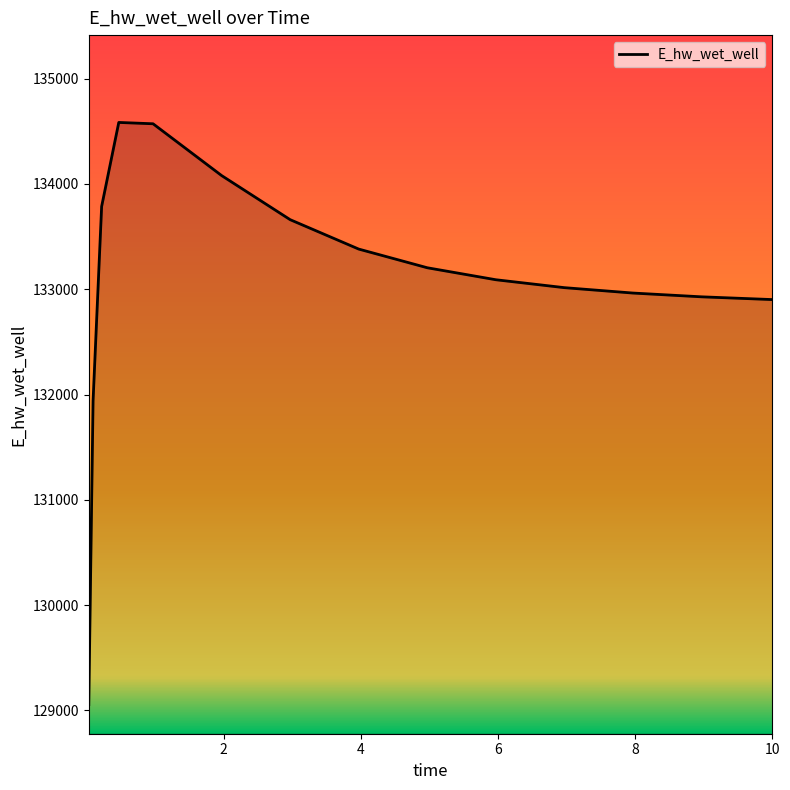

What is the maximum value shown in the chart?

134584.5